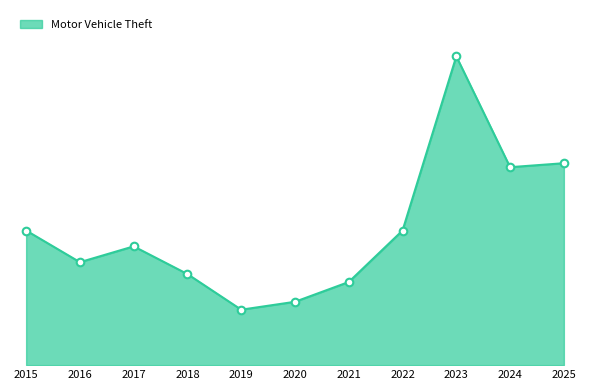

What is the change in value from 2022 to 2023?

+44